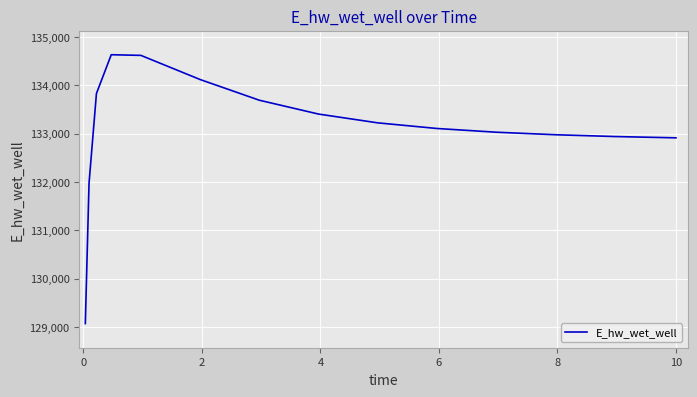

What is the sum of all values?

1996425.7